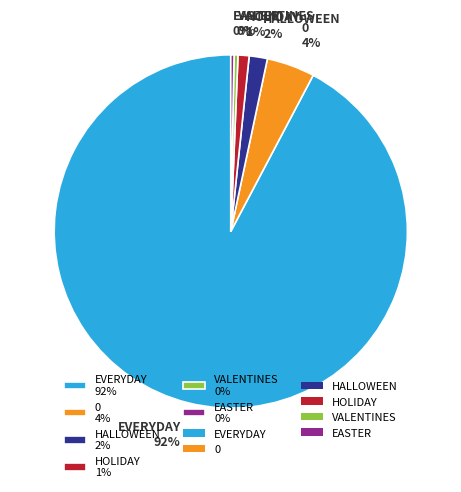

Count the number of slices in the pie.

6